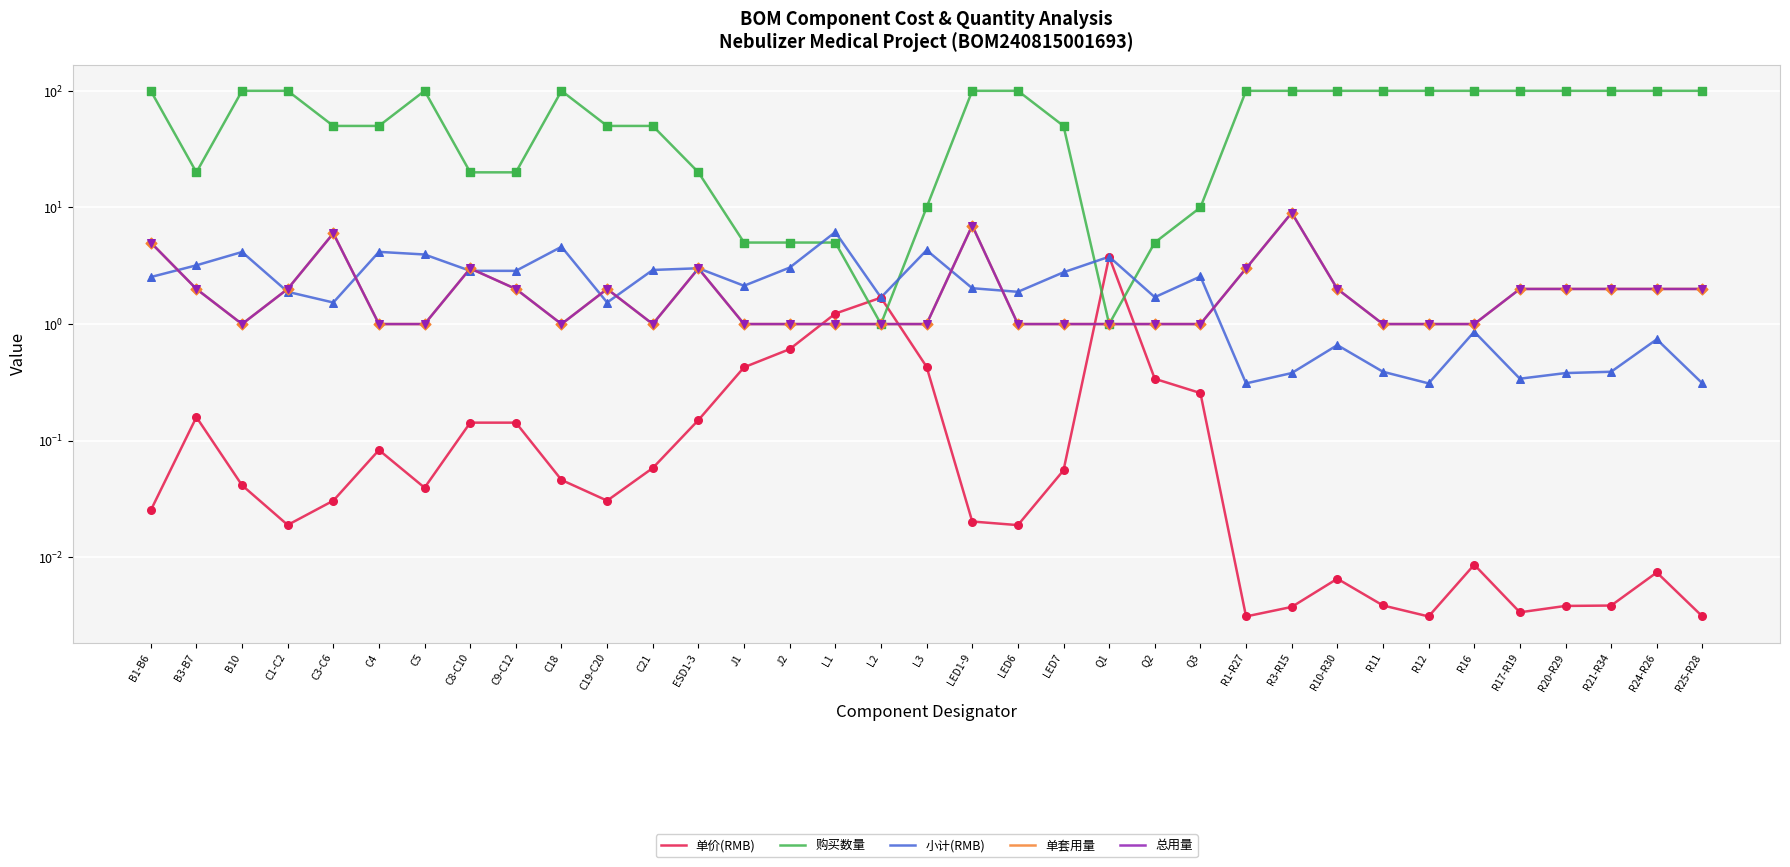

What are all the series names shown in the legend?

单价(RMB), 购买数量, 小计(RMB), 单套用量, 总用量